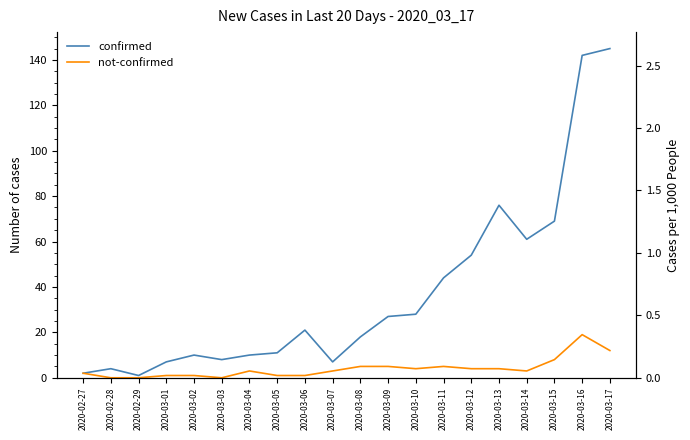

Is it true that not-confirmed equals 1 at 2020-03-10?

False